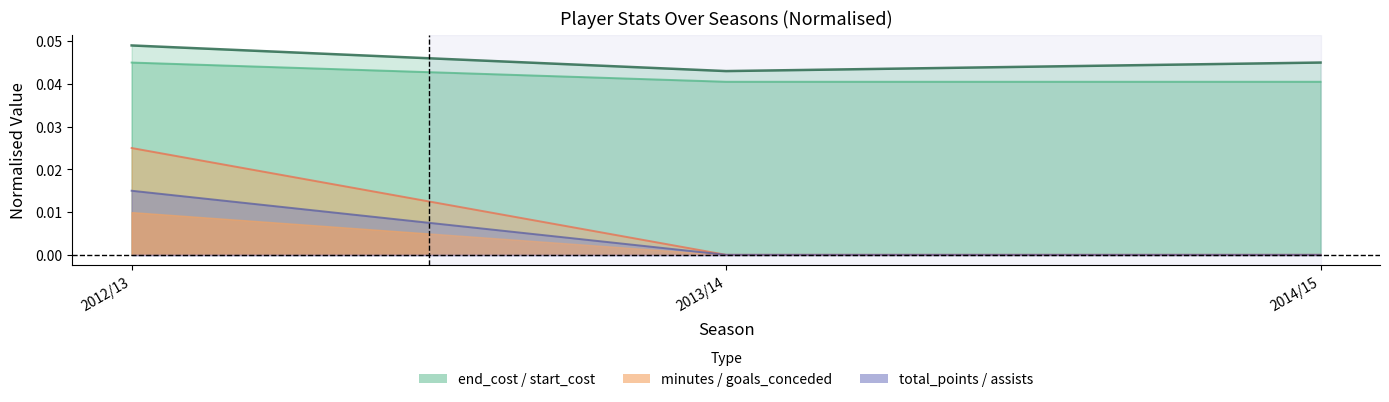

At how many categories does at least one series exceed 0?

3